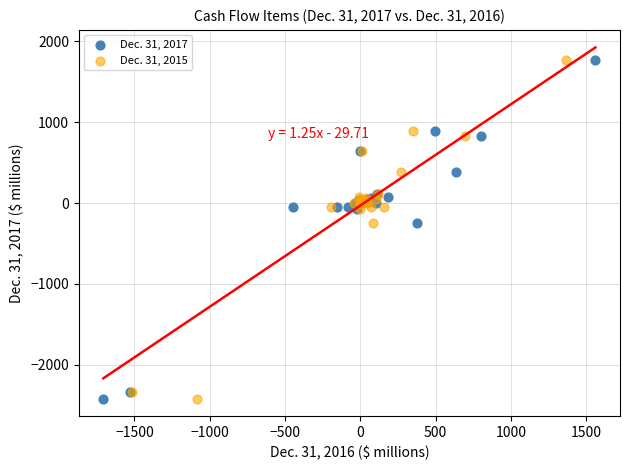

What are all the series names shown in the legend?

Dec. 31, 2017, Dec. 31, 2015